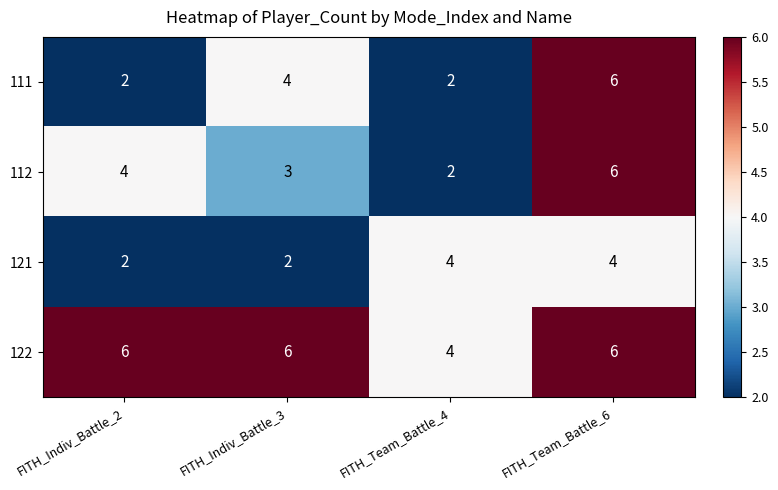

The 112 series shows 4 at FITH_Indiv_Battle_2. True or false?

True